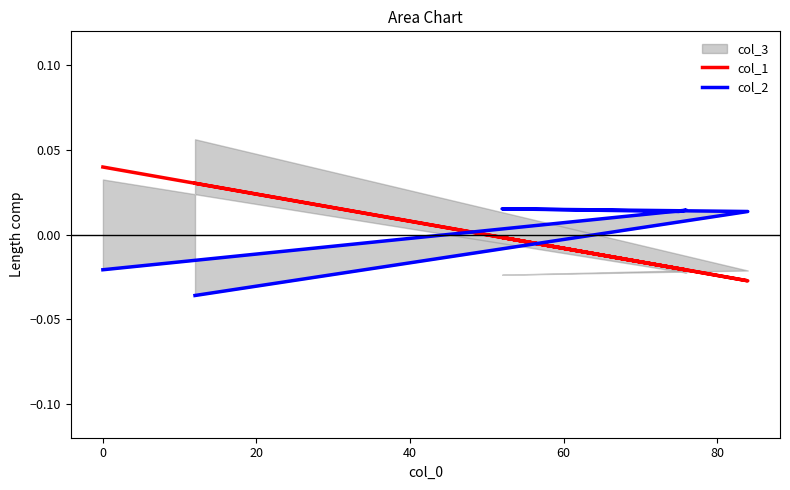

True or false: col_2 has more than 1 interior local peaks.

True